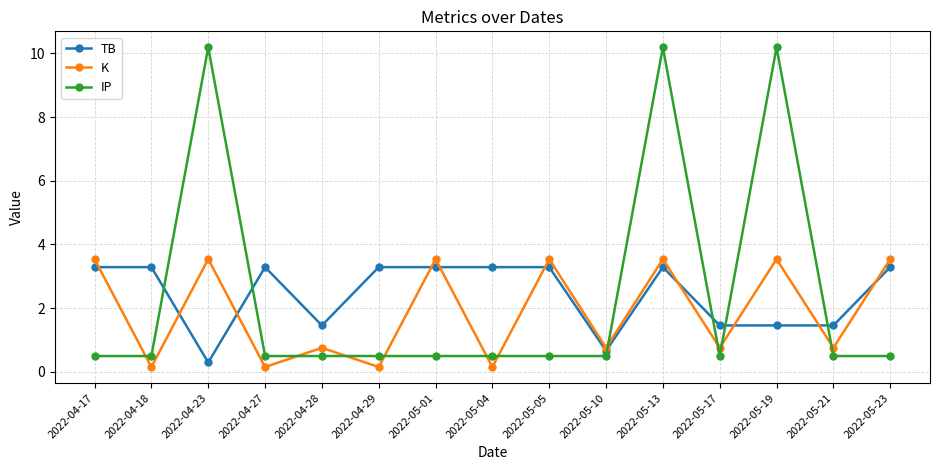

What value does the IP series have at 2022-04-23?

10.2